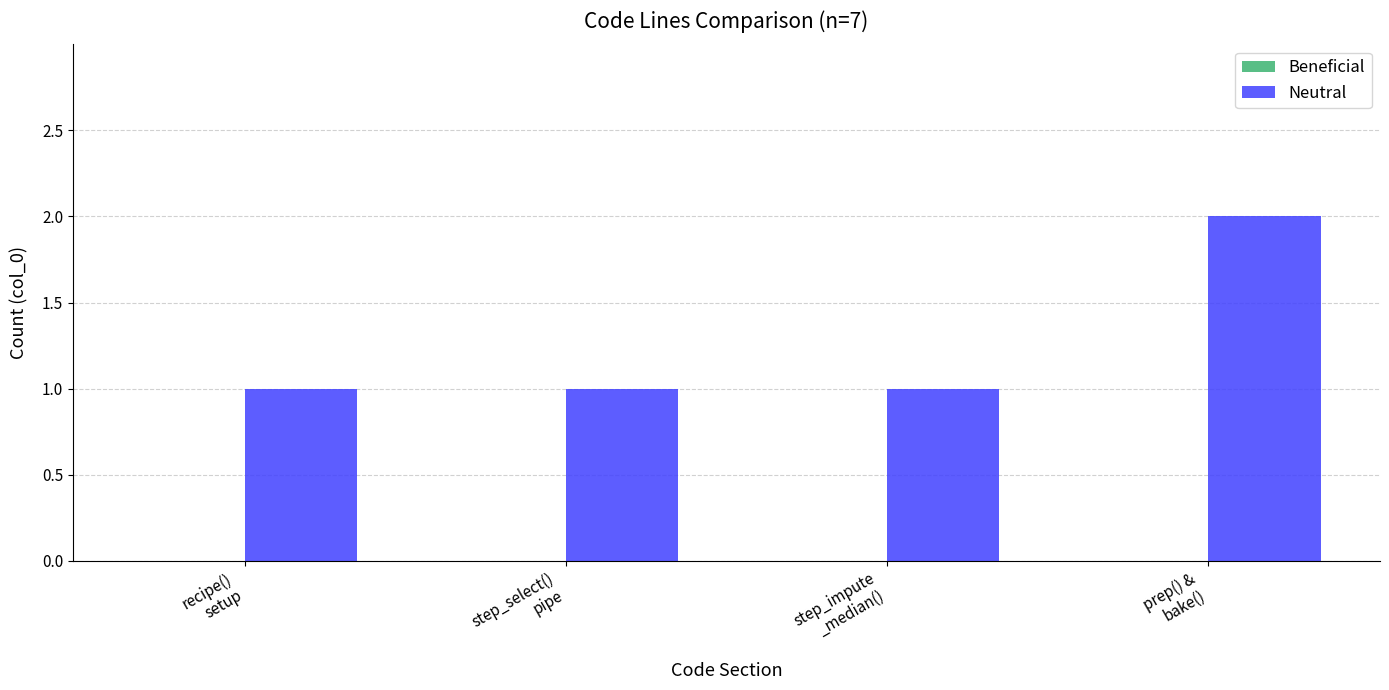

What is the sum of all values?

5